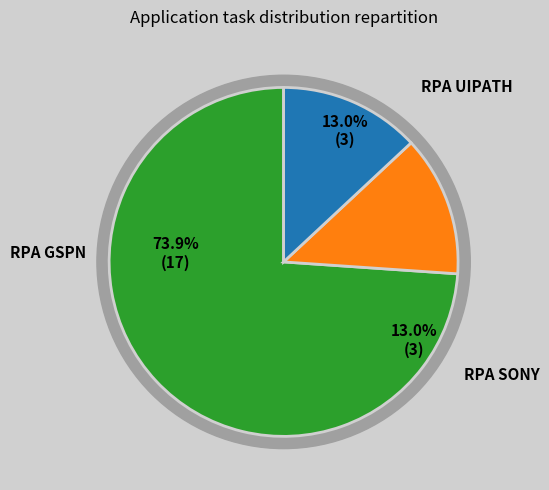

Which category has the biggest portion of the pie?

RPA GSPN